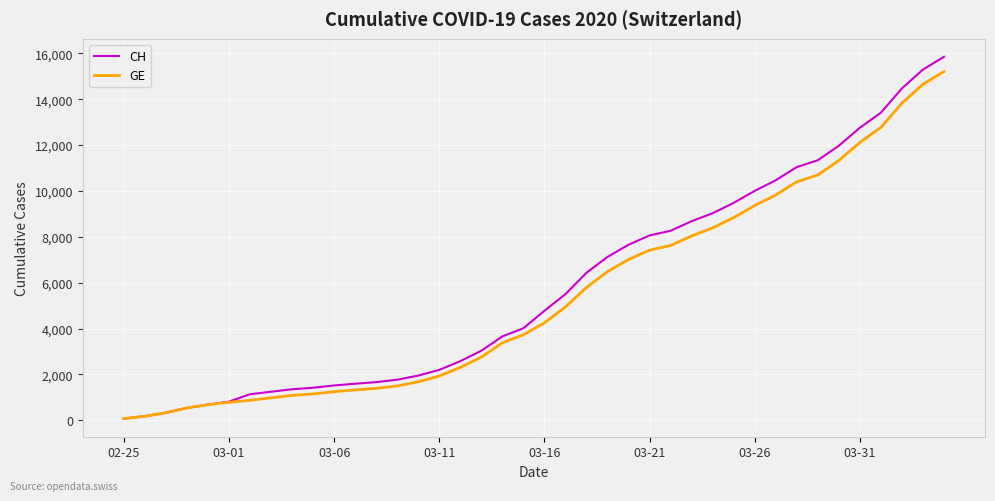

At how many categories does at least one series exceed 10967?

8